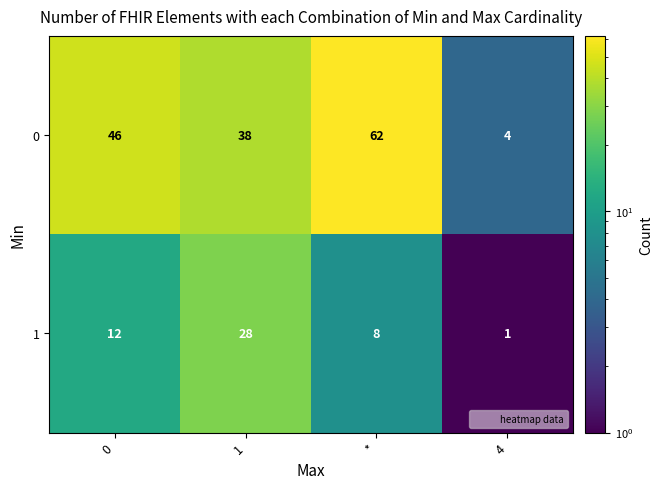

The value of 1 at * is 4. True or false?

False